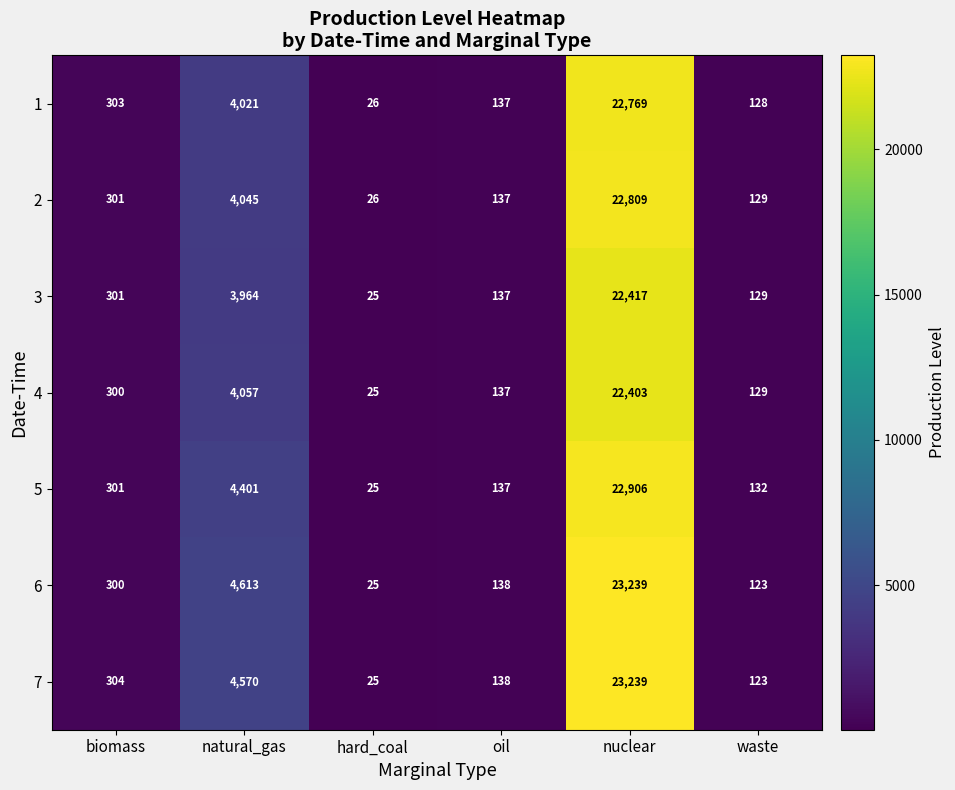

Rank the series at natural_gas from lowest to highest value.

3, 1, 2, 4, 5, 7, 6